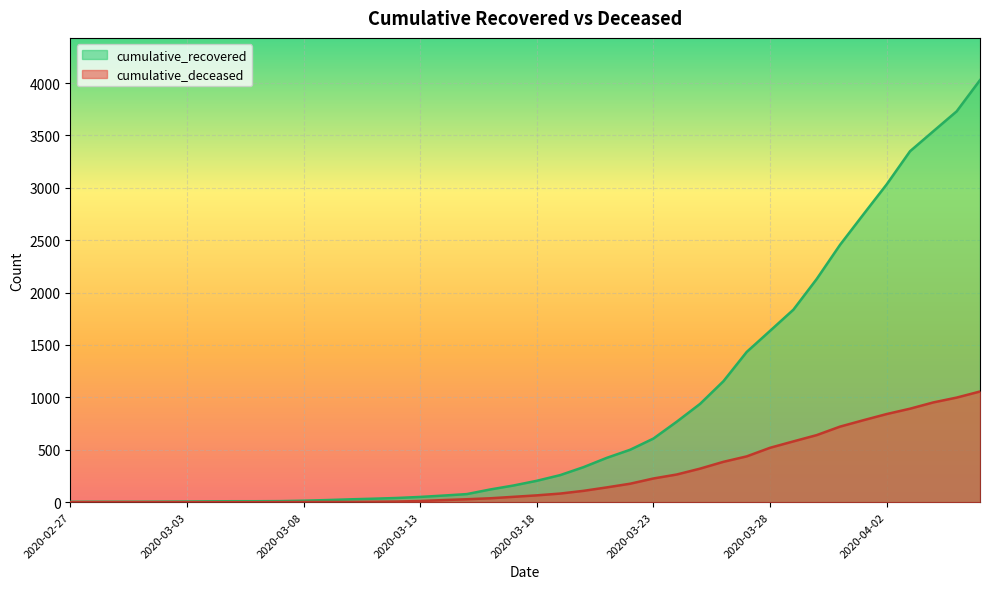

True or false: cumulative_deceased has more than 1 interior local peaks.

False